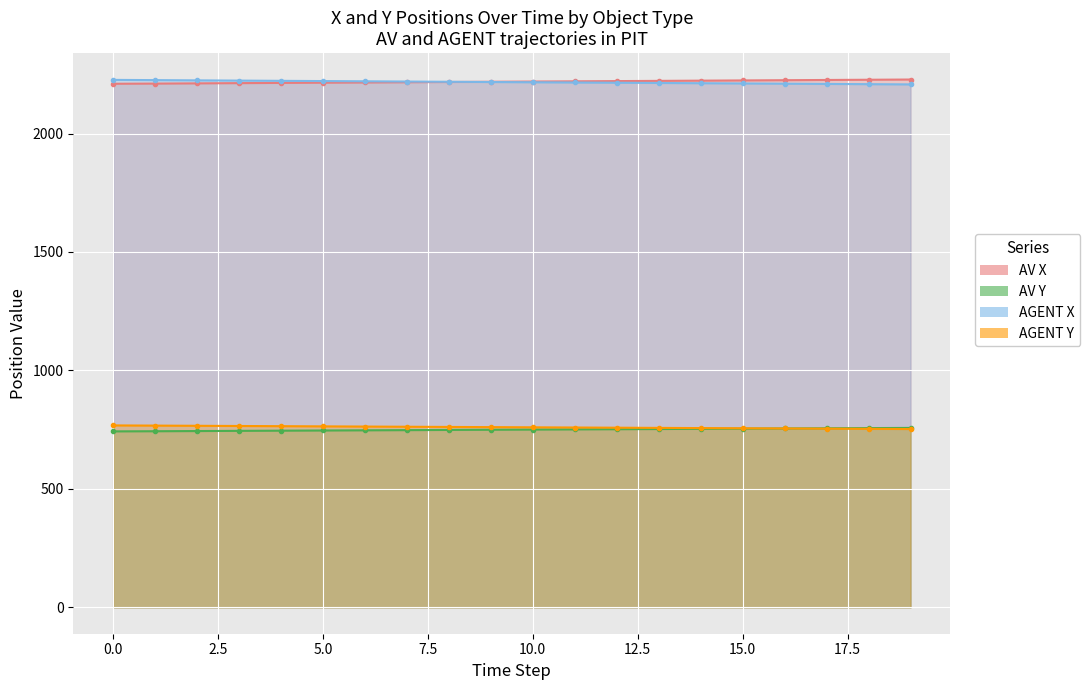

What is the difference between the second highest and second lowest values in the AGENT_Y series?

13.7